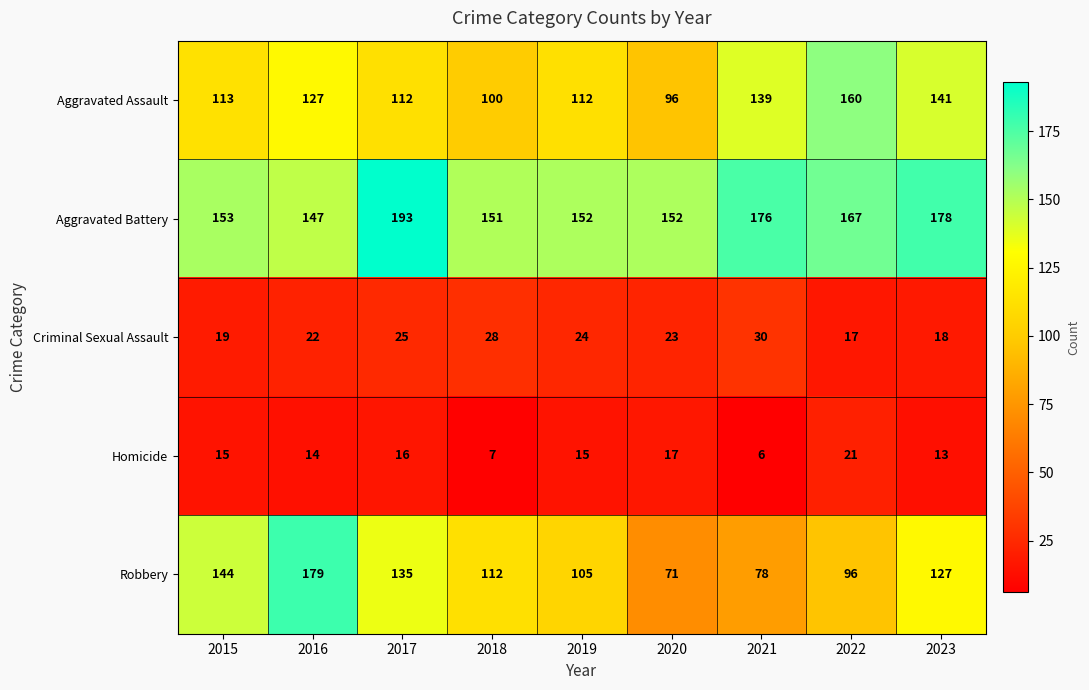

What is the total value across all series at 2022?

461